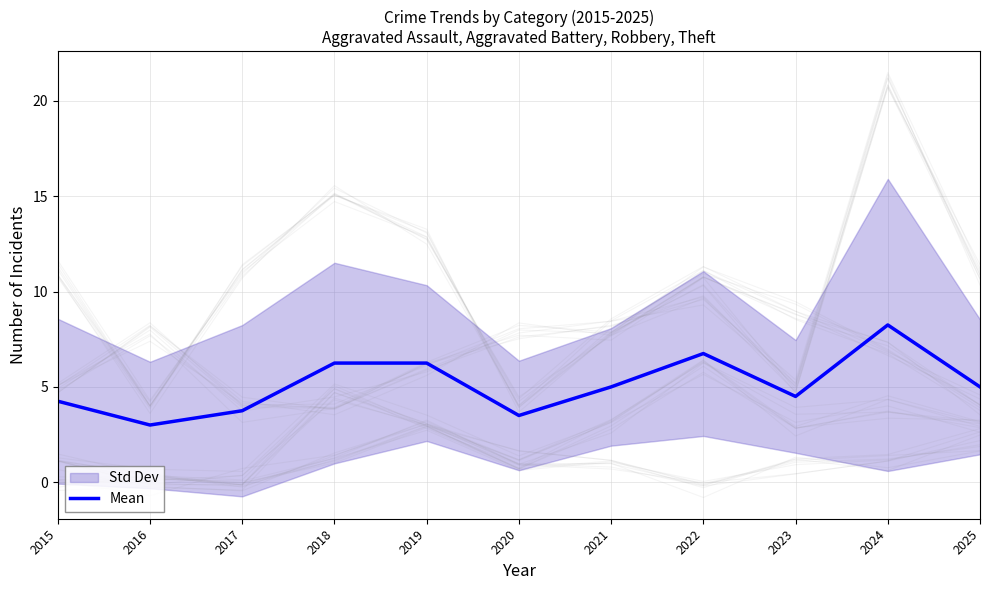

The chart shows a value of 6.3 at 2017. True or false?

False